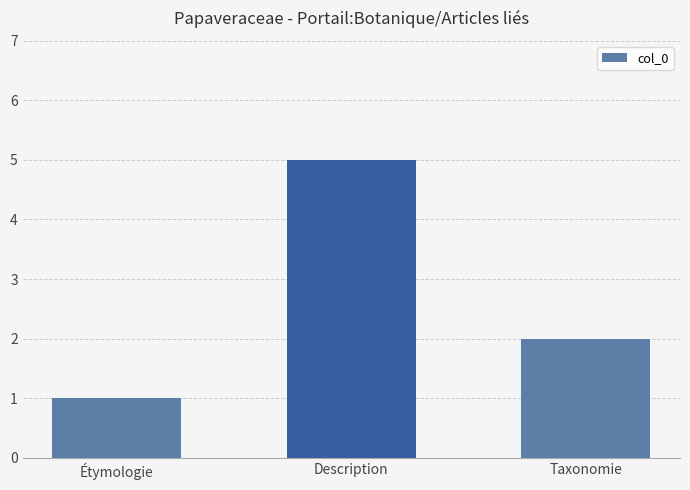

What is the label of the 3rd bar from the left?

Taxonomie